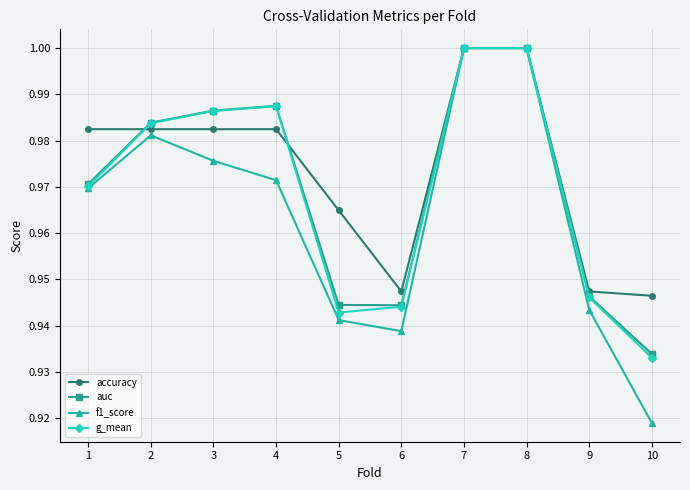

Between 1 and 5, which series saw the biggest shift?

f1_score